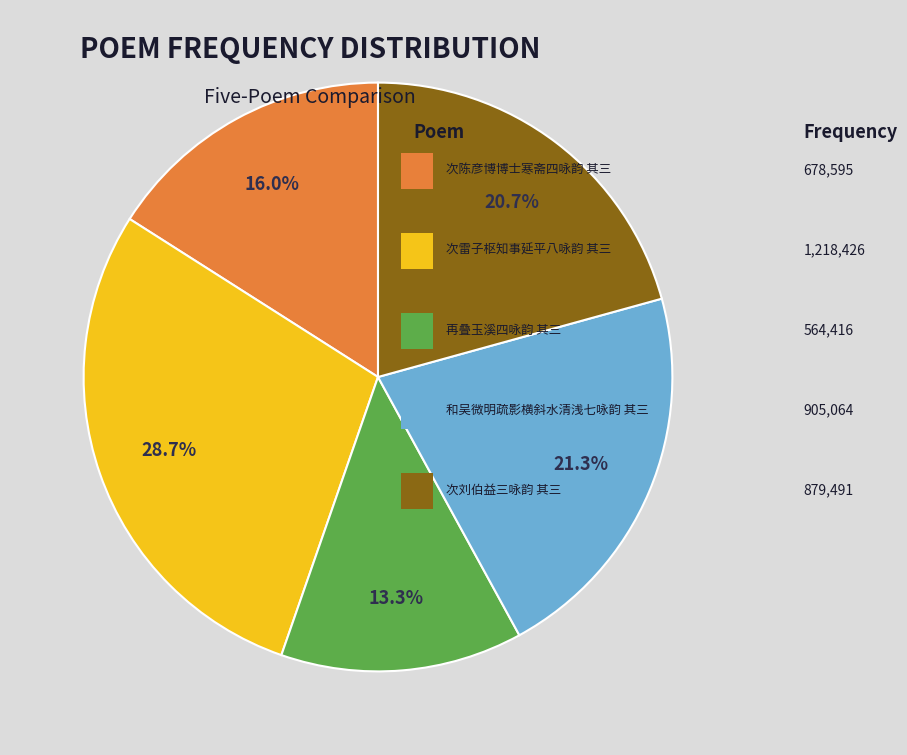

Is there a majority slice in this chart?

No